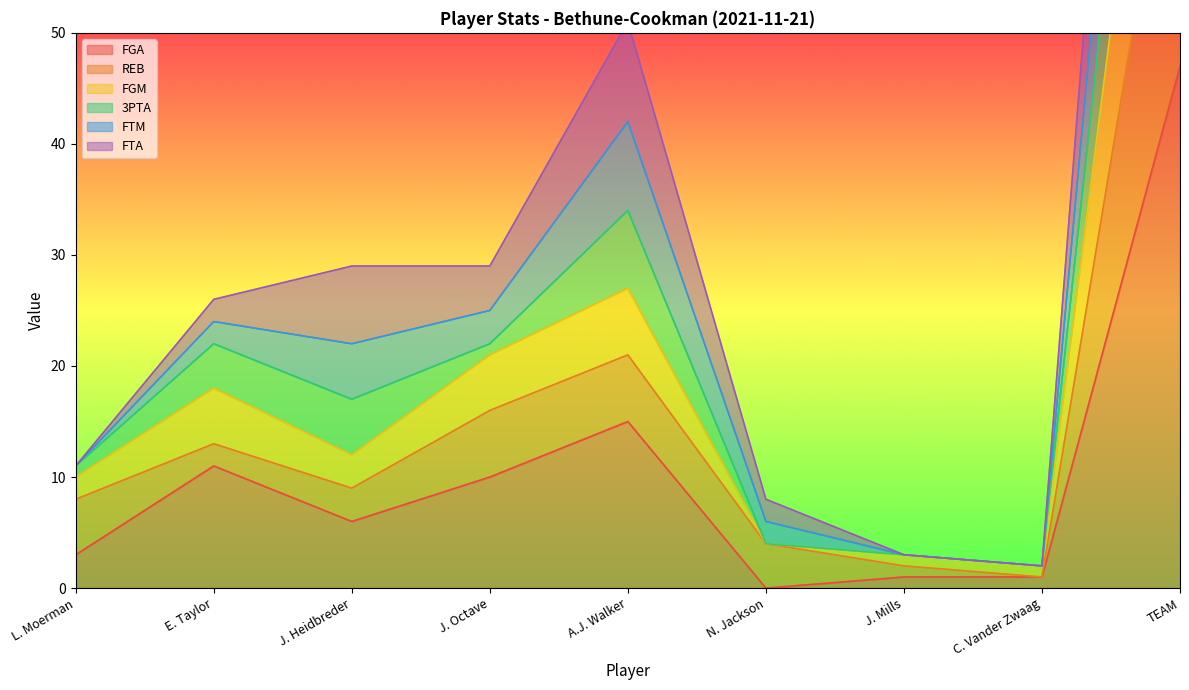

Where is FGA nearest to the value 23?

A.J. Walker